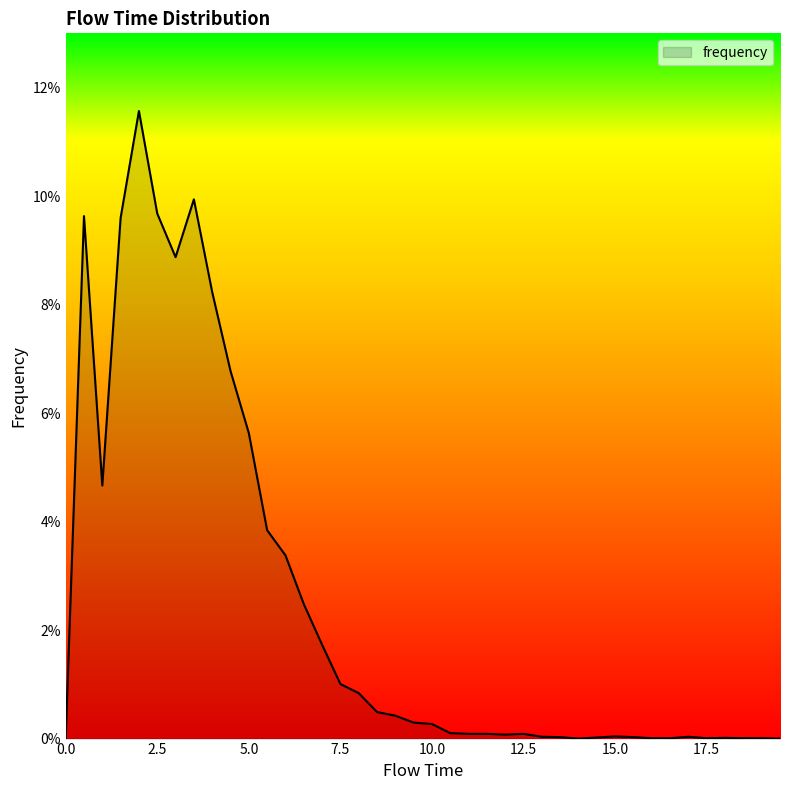

Reading left to right, extract all data points from this chart.

0.0	0.1	0.0	0.1	0.1	0.1	0.1	0.1	0.1	0.1	0.1	0.0	0.0	0.0	0.0	0.0	0.0	0.0	0.0	0.0	0.0	0.0	0.0	0.0	0.0	0.0	0.0	0.0	0.0	0.0	0.0	0.0	0.0	0.0	0.0	0.0	0.0	0.0	0.0	0.0